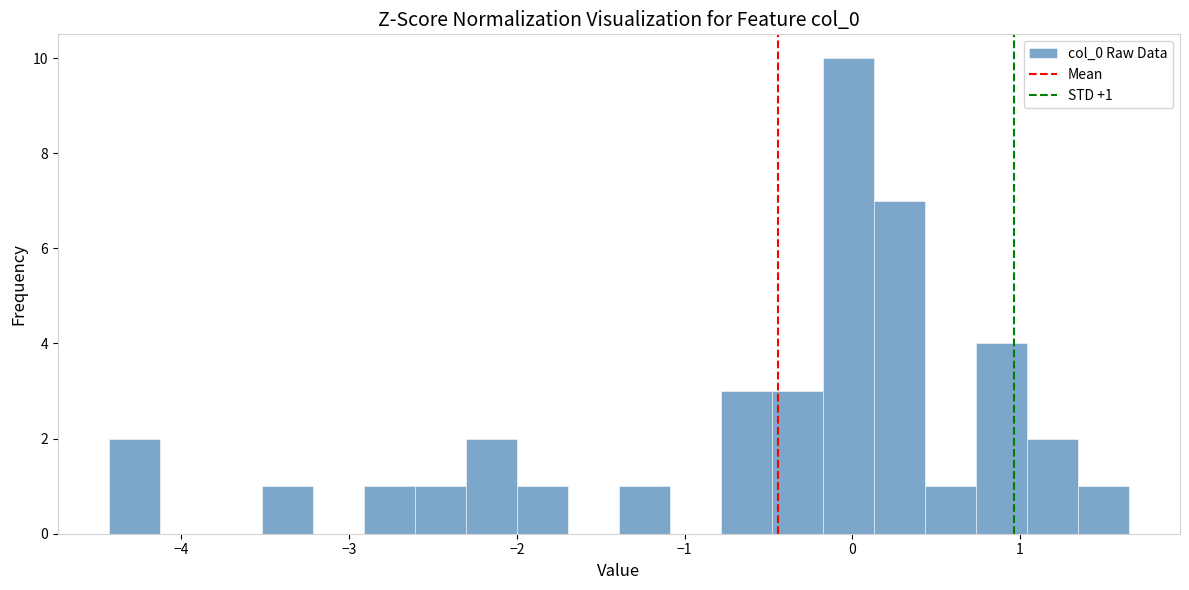

Read against the x-axis, roughly where is the centre of the tallest bar?

0.0